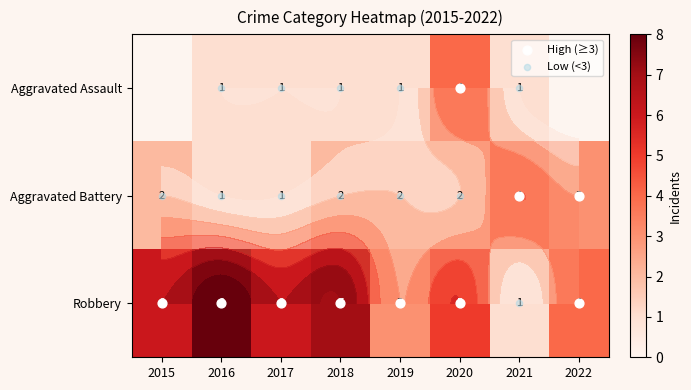

What is the average value of the Robbery series?

5.0